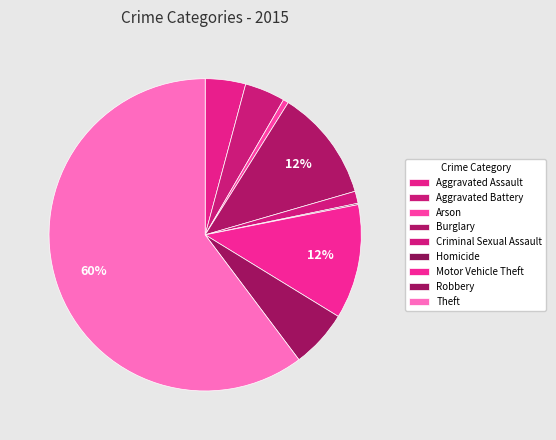

Is there any slice that represents more than half of the pie?

Yes